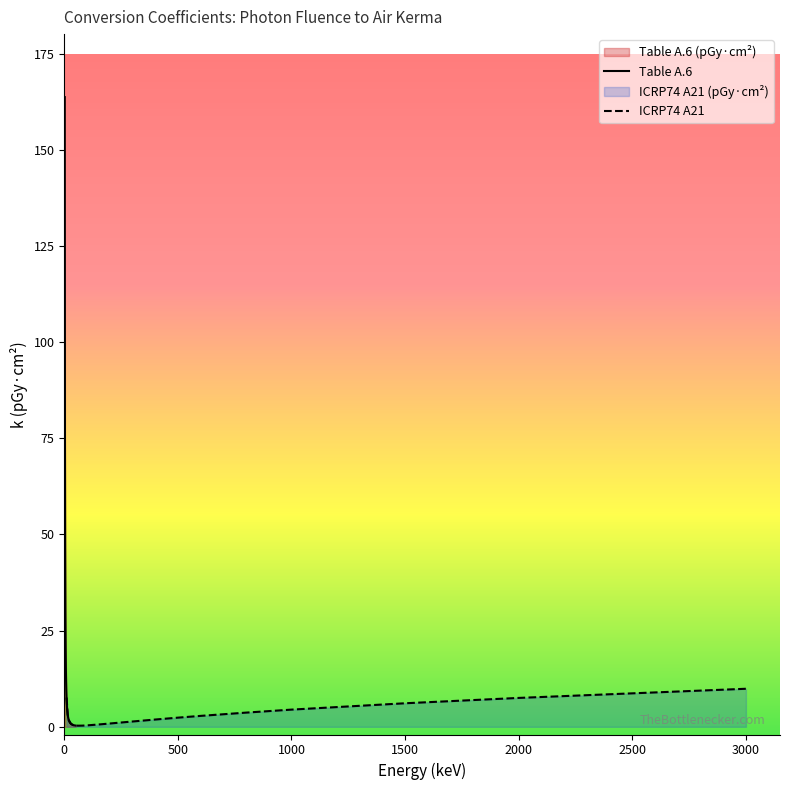

What are all the series names shown in the legend?

Table A.6, ICRP74 A21